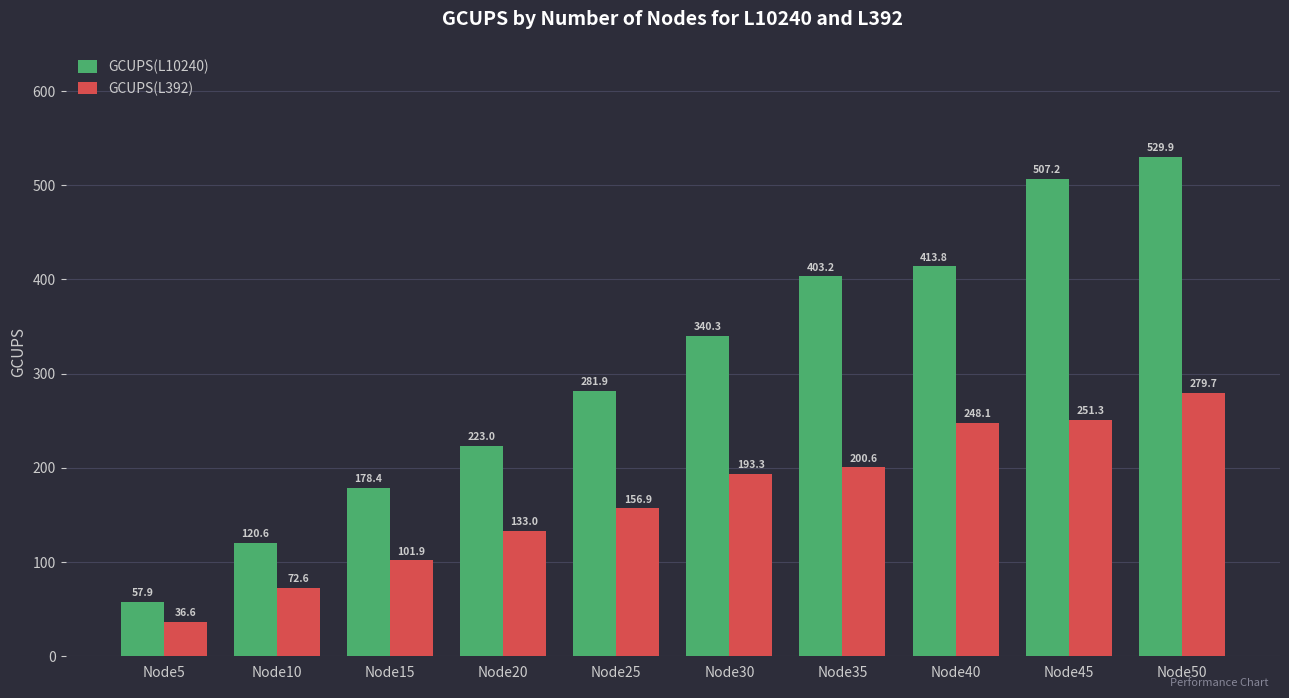

Which series has the widest spread of values?

GCUPS(L10240)